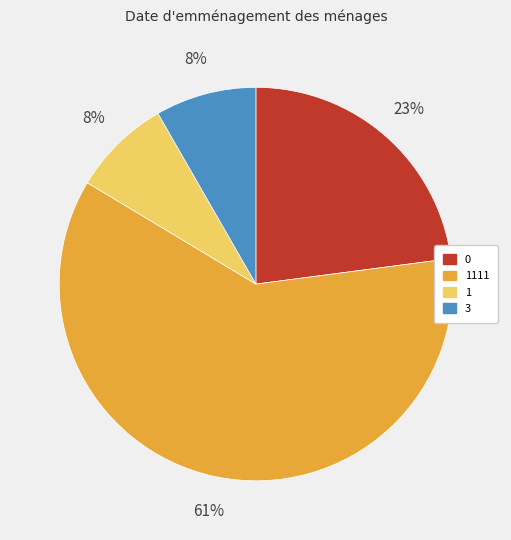

How many slices are in this pie chart?

4